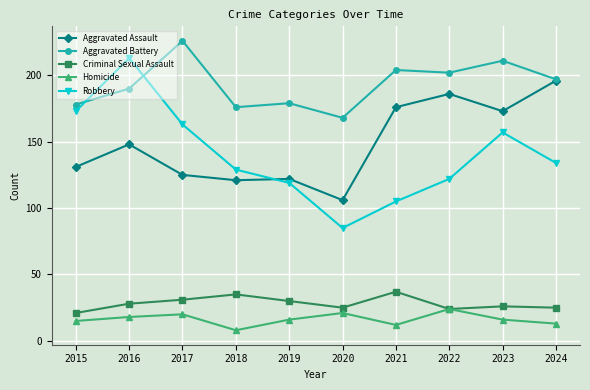

Which category has the highest value in the Aggravated Assault series?

2024